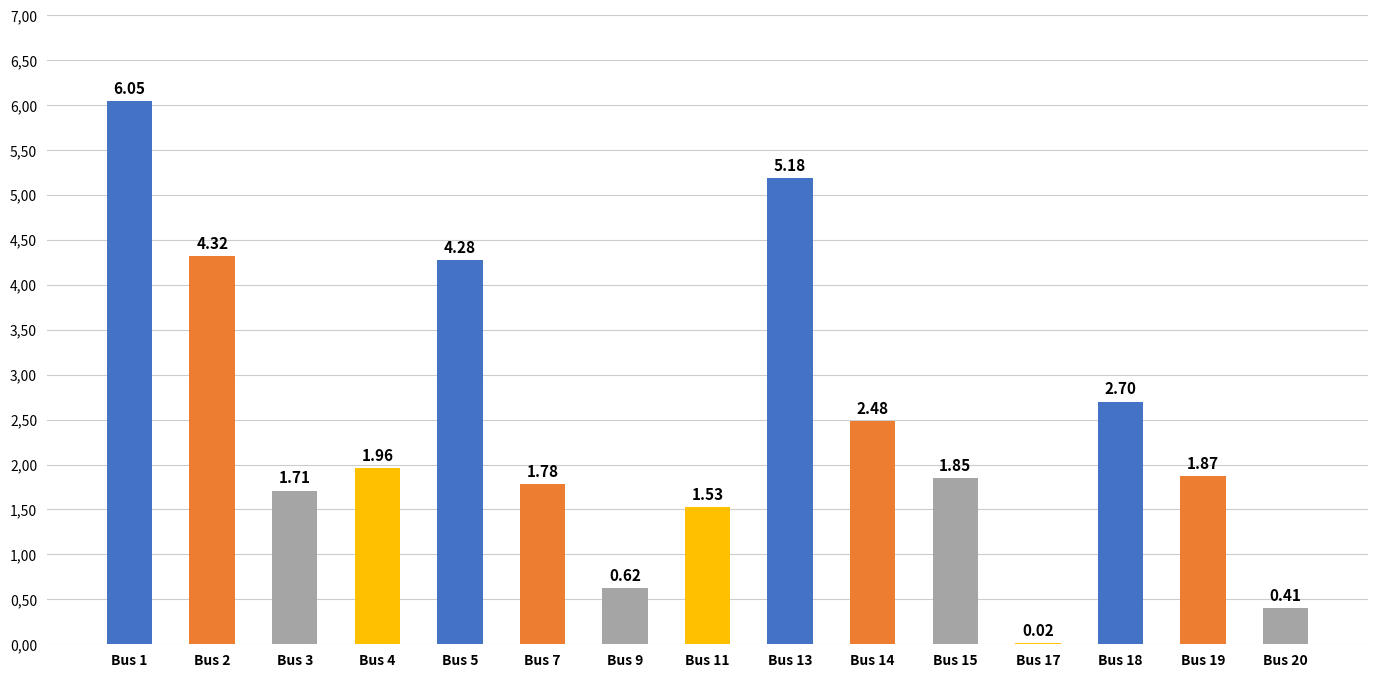

What is the change in value from Bus 13 to Bus 14?

-2.7